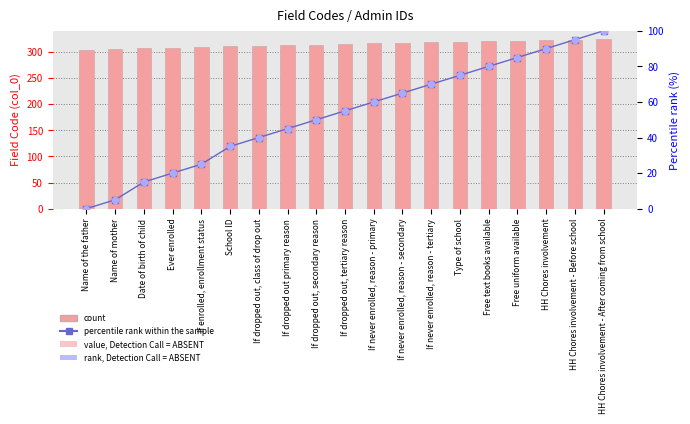

Which series reaches the maximum Y coordinate?

count